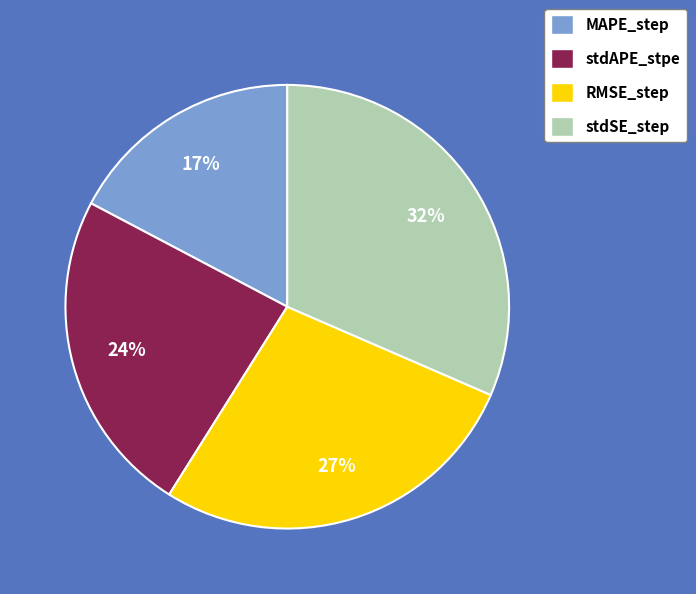

Count the number of slices in the pie.

4